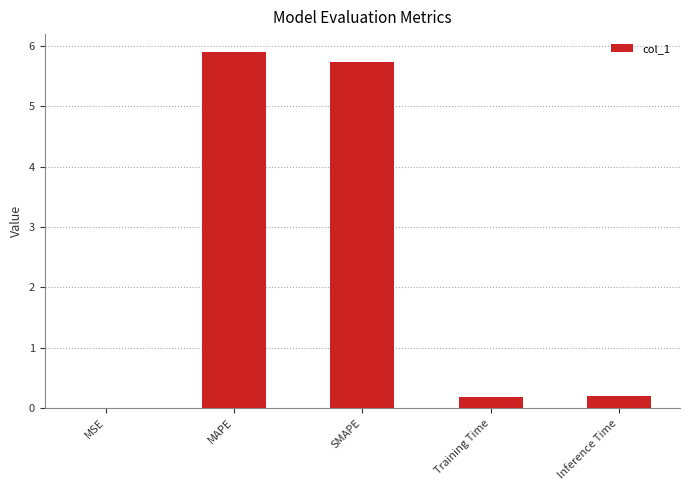

What value does the data have at SMAPE?

5.7